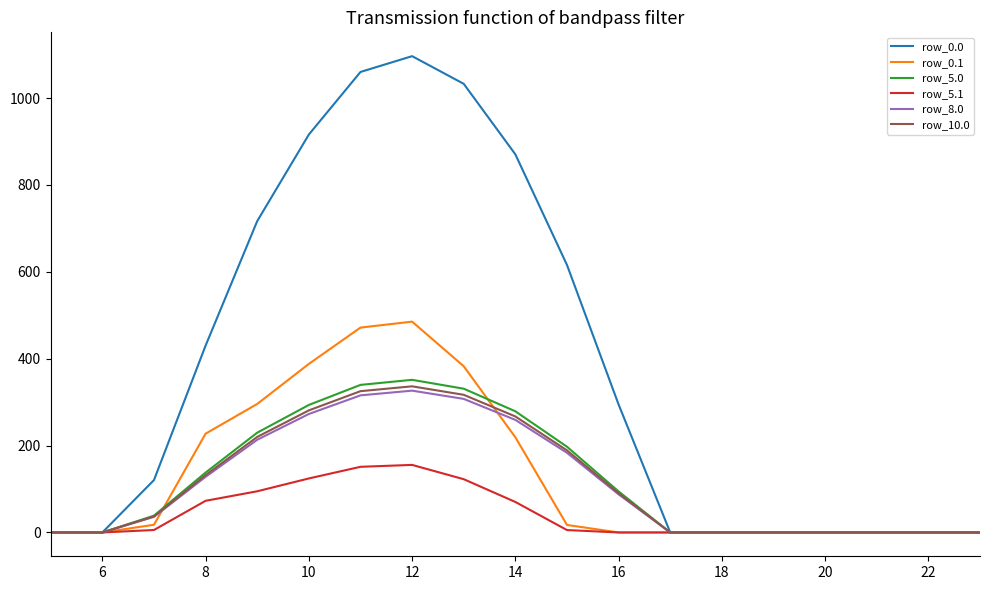

Which series has the largest range (max minus min)?

row_0.0